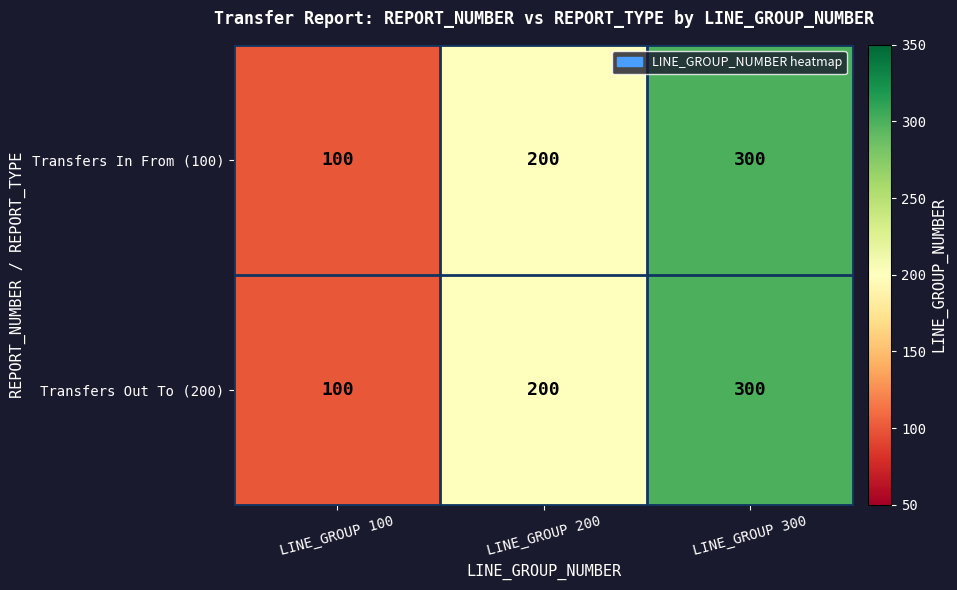

At how many categories does at least one series exceed 238?

1